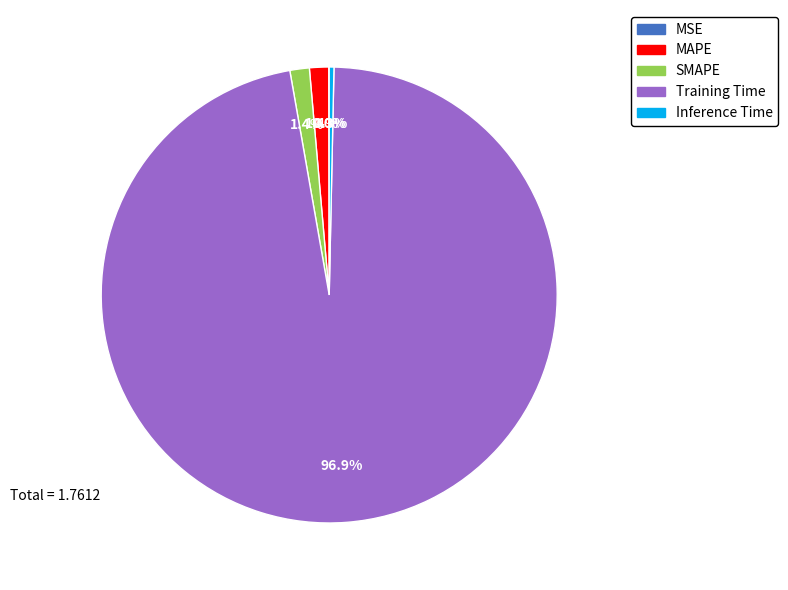

The Training Time slice represents 88% of the pie. True or false?

False